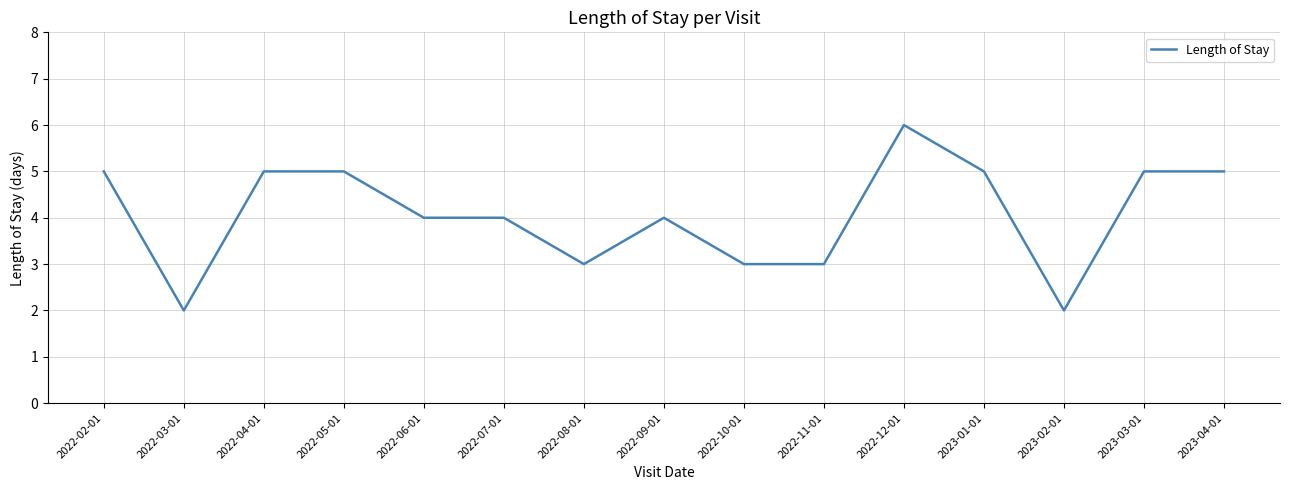

Does the chart display data point markers on the line(s)?

No